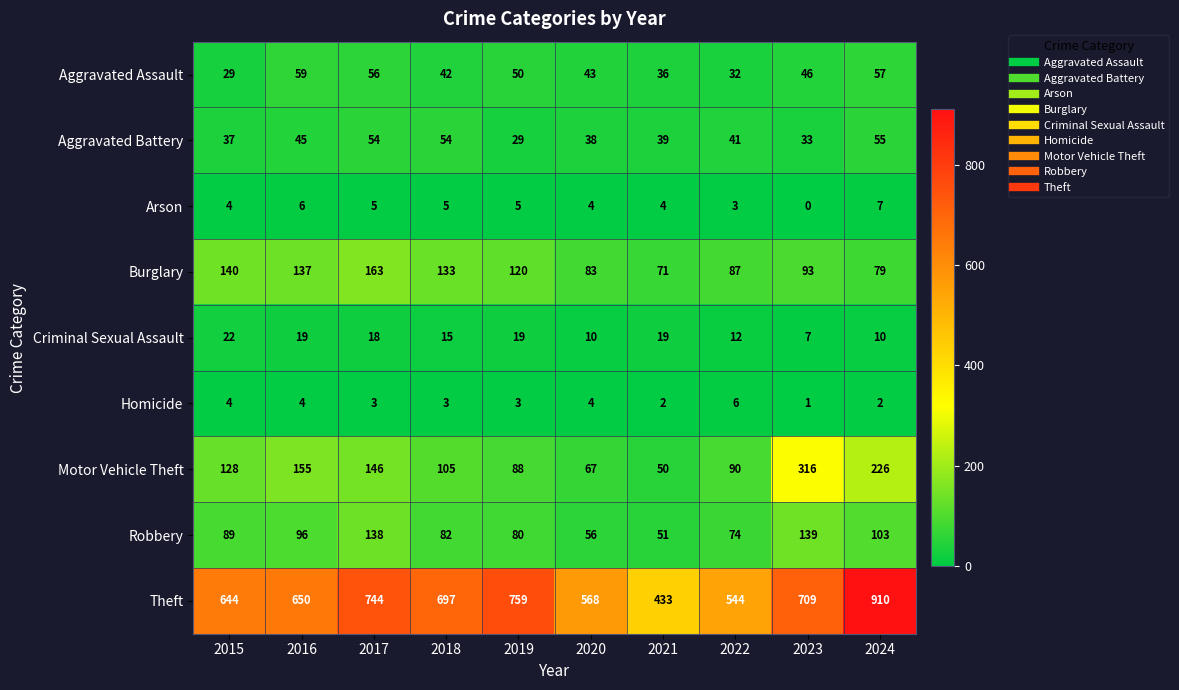

Which series changed the most between 2016 and 2024?

Theft